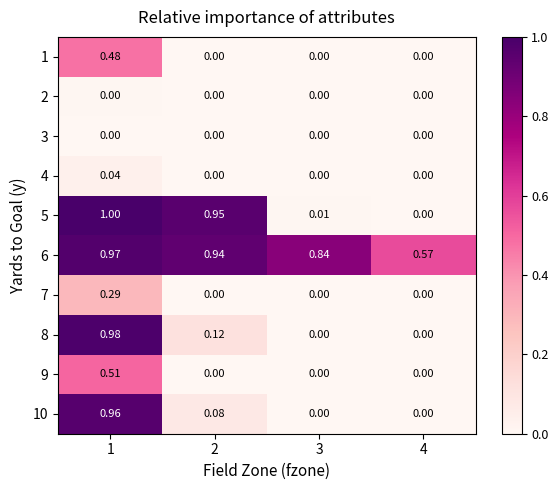

How many distinct data groups are displayed?

10